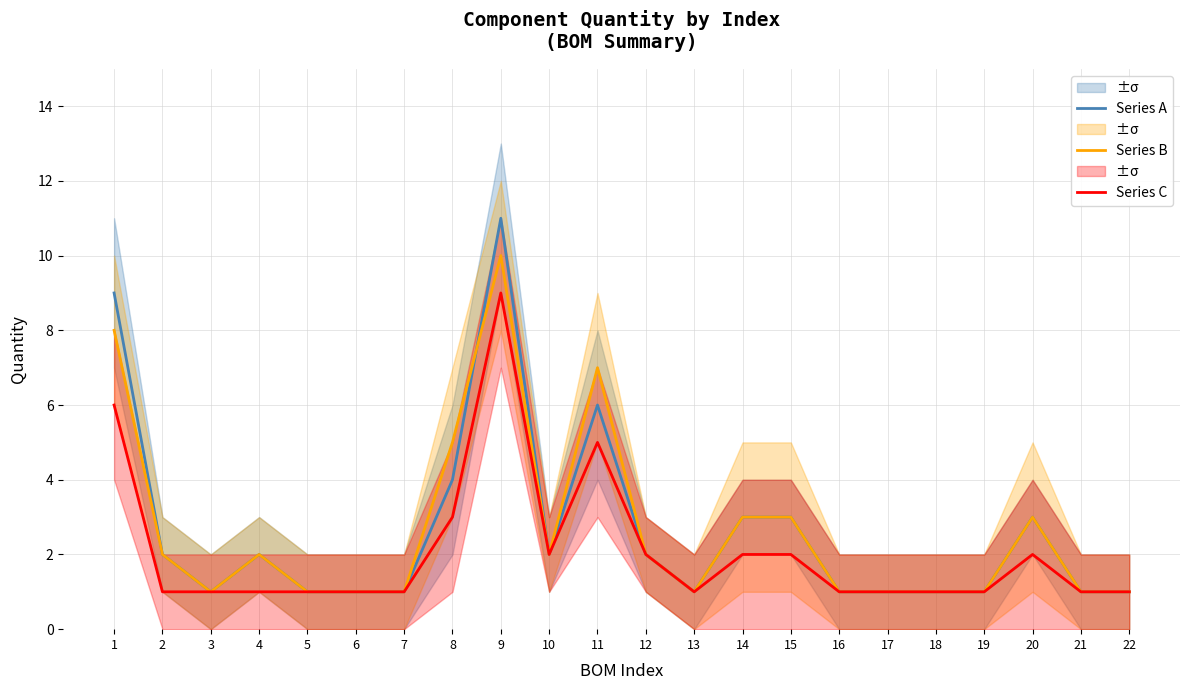

The value of Series C at 5 is 2. True or false?

False